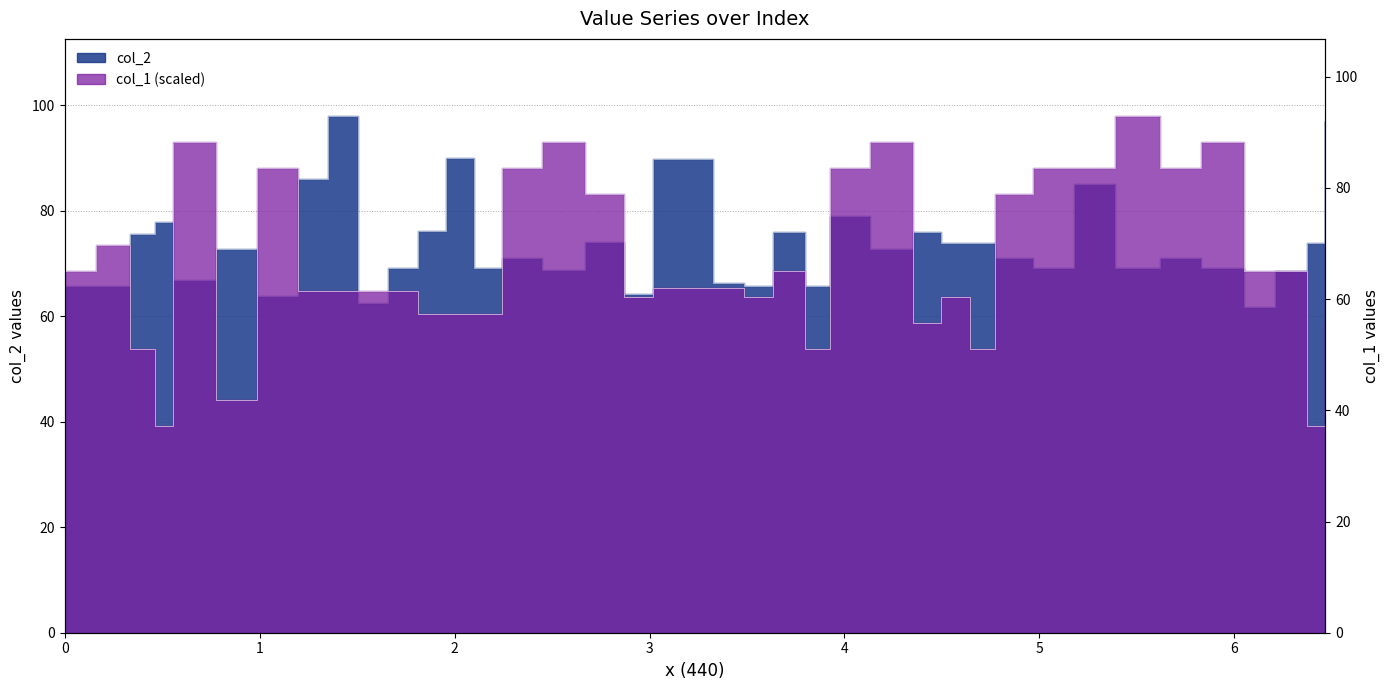

At which label does col_2 first exceed 72?

2